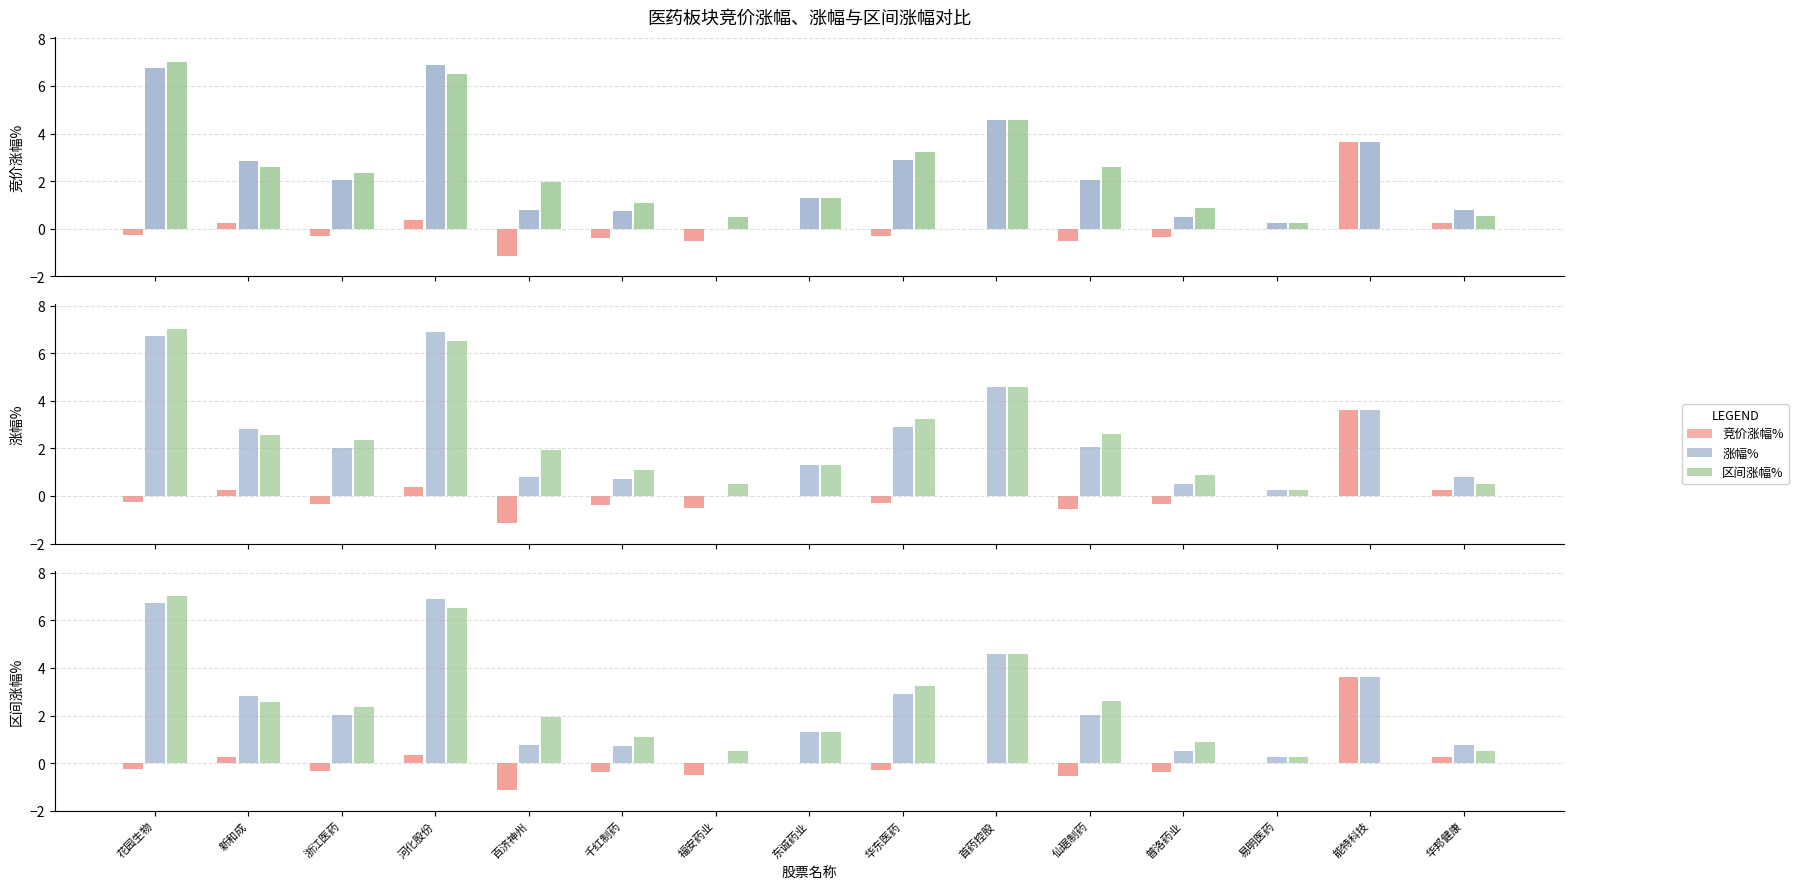

True or false: 涨幅% has a value of 6.9 at 河化股份.

True